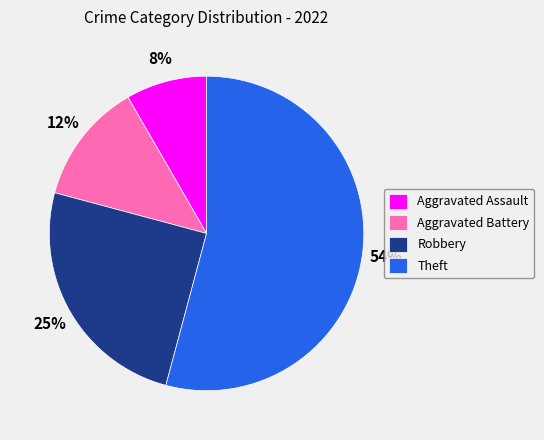

What is the smallest slice in the pie chart?

Aggravated Assault